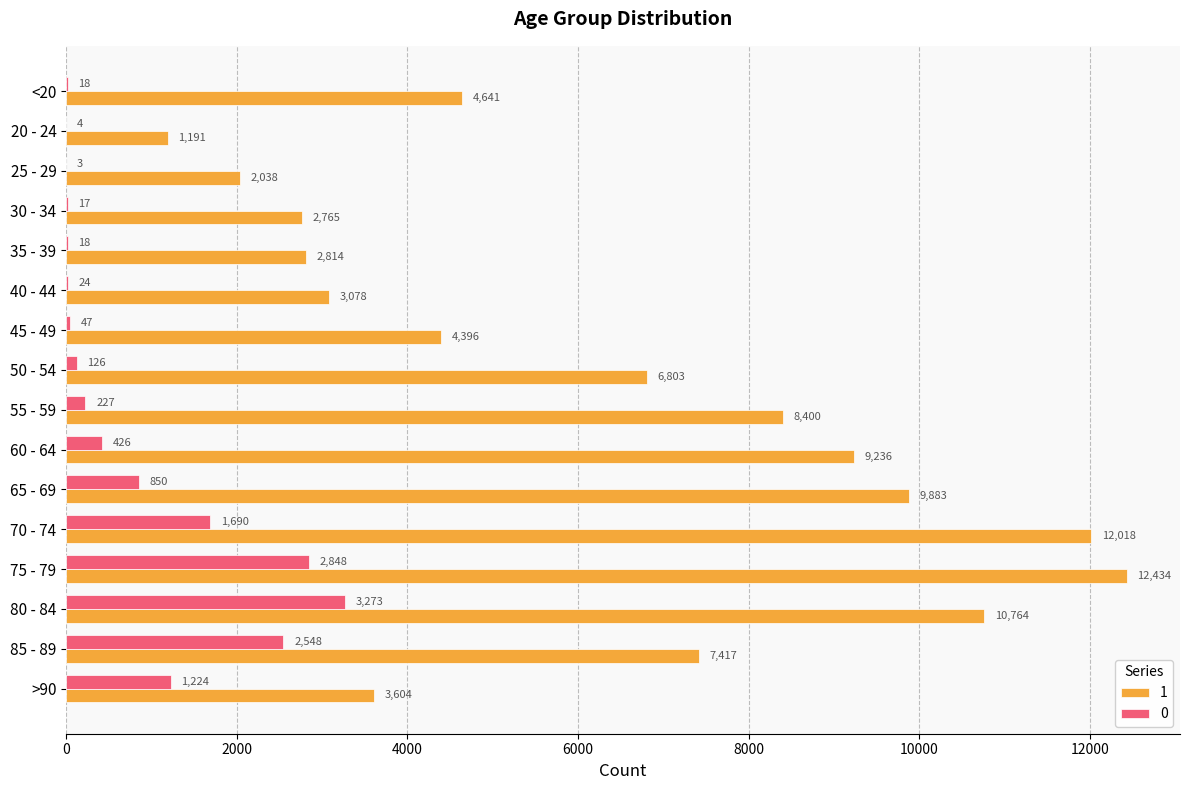

What is the approximate value of 1 at 75 - 79, to the nearest 100?

12400